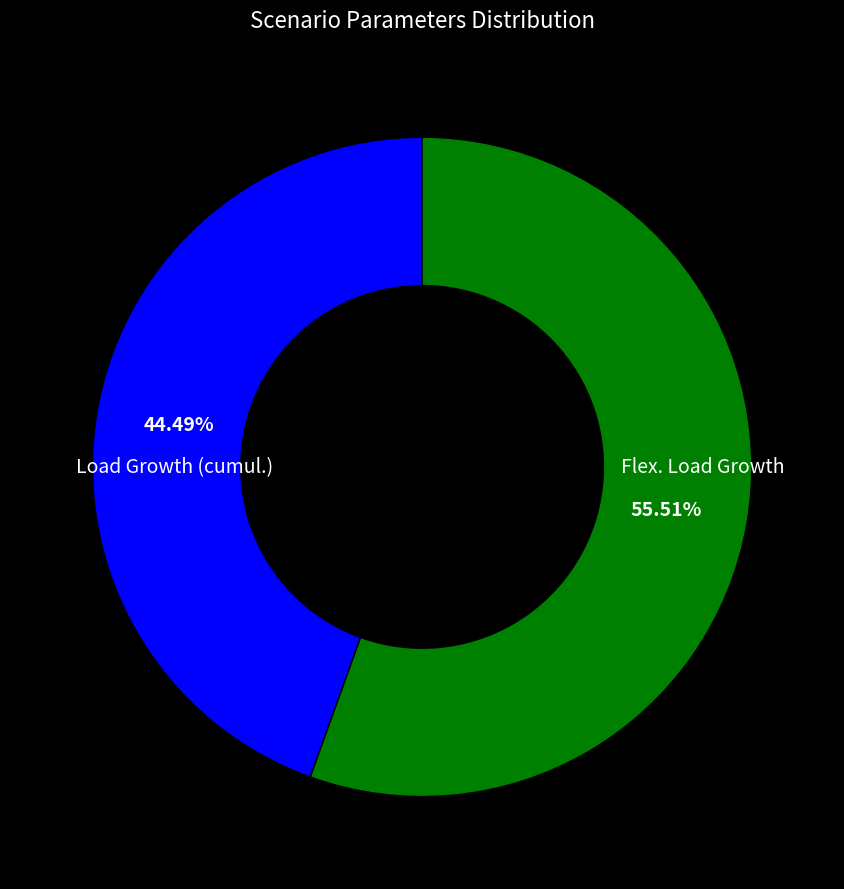

Is there a majority slice in this chart?

Yes